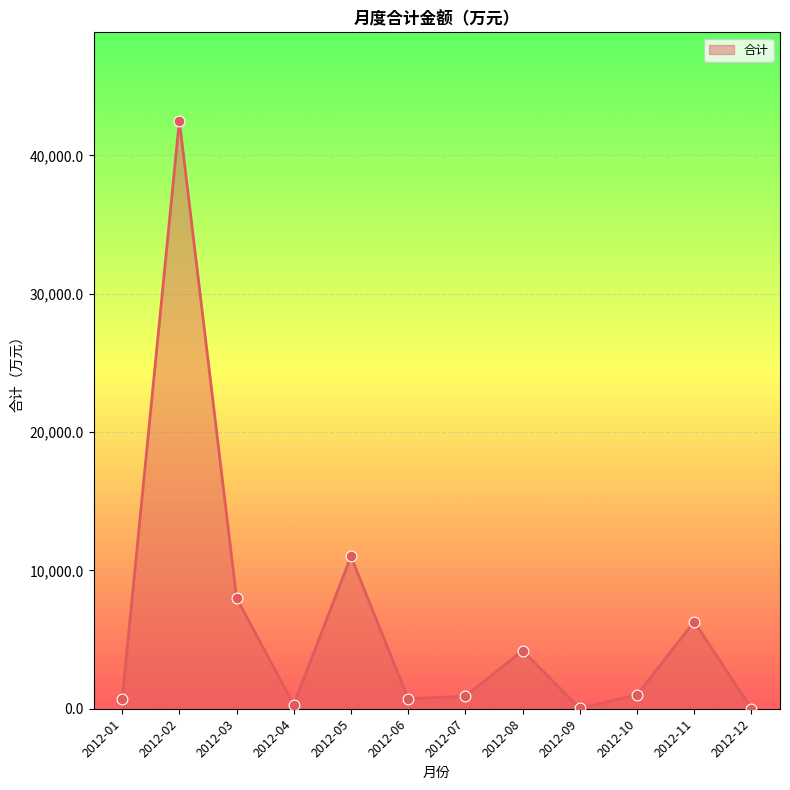

Which has a higher value, 2012-09 or 2012-11?

2012-11